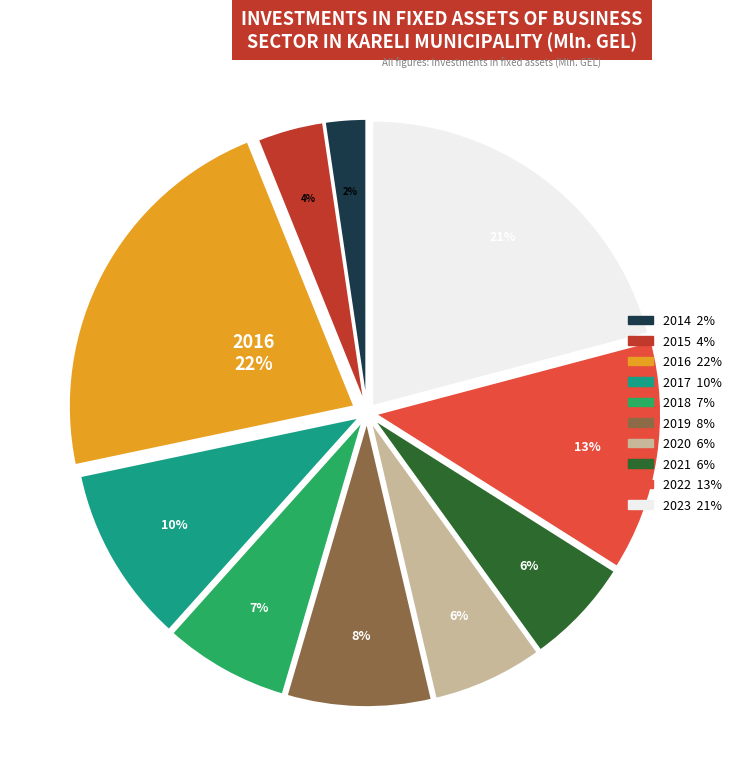

How many segments does this pie chart have?

10